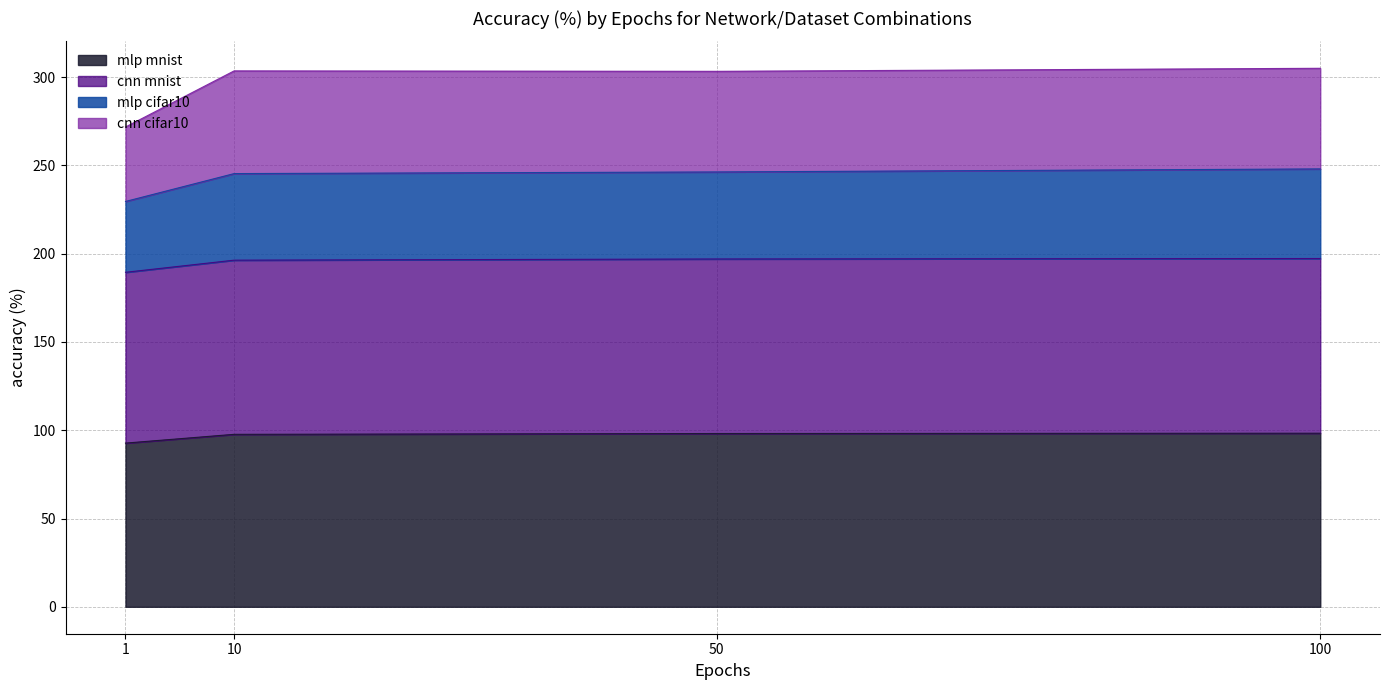

True or false: mlp mnist has a value of 28.9 at 50.

False